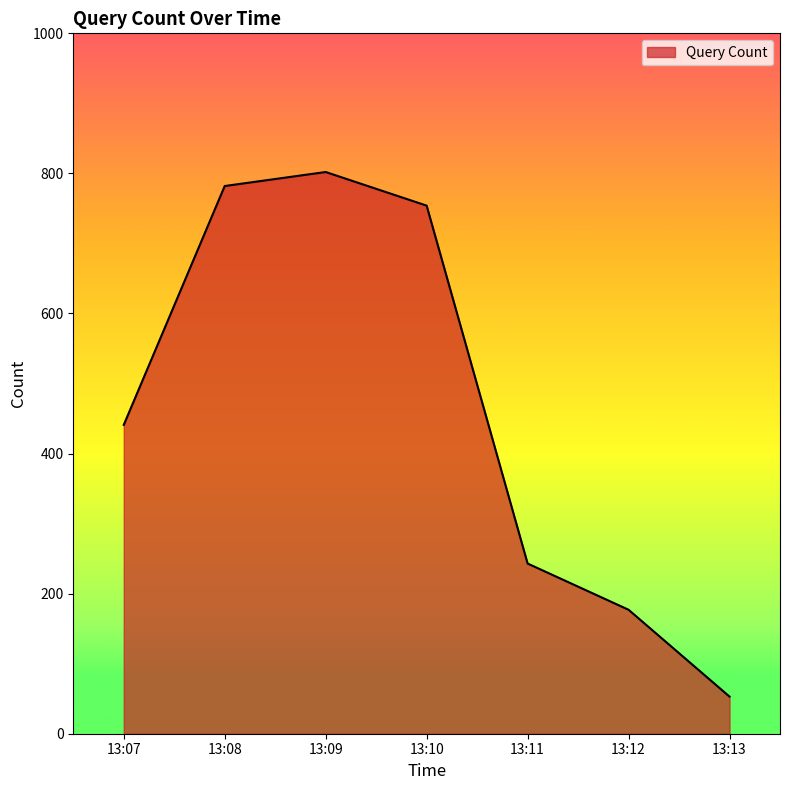

At which category does the data reach its first local peak?

13:09